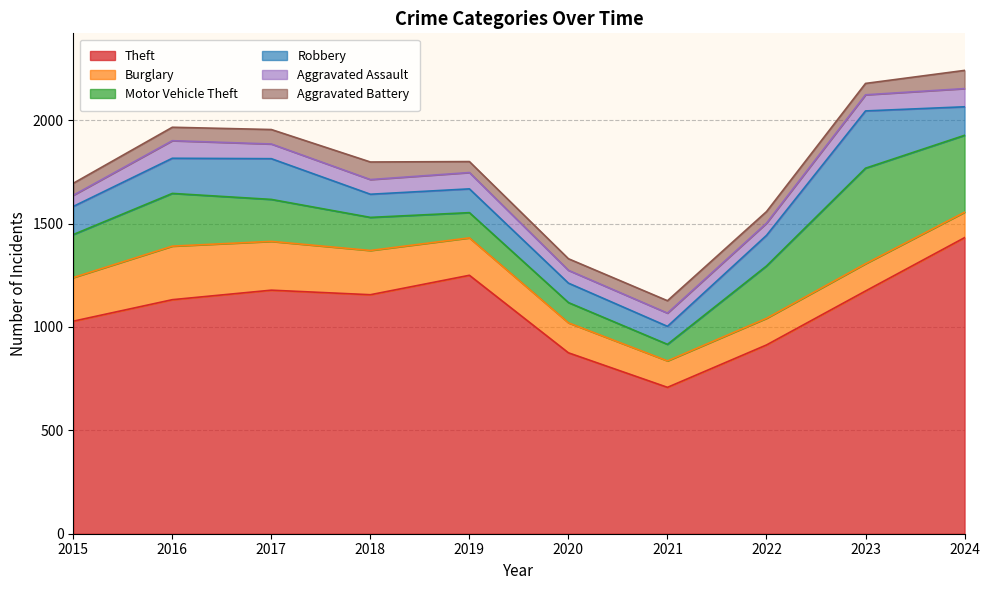

Does the chart display data point markers on the line(s)?

No